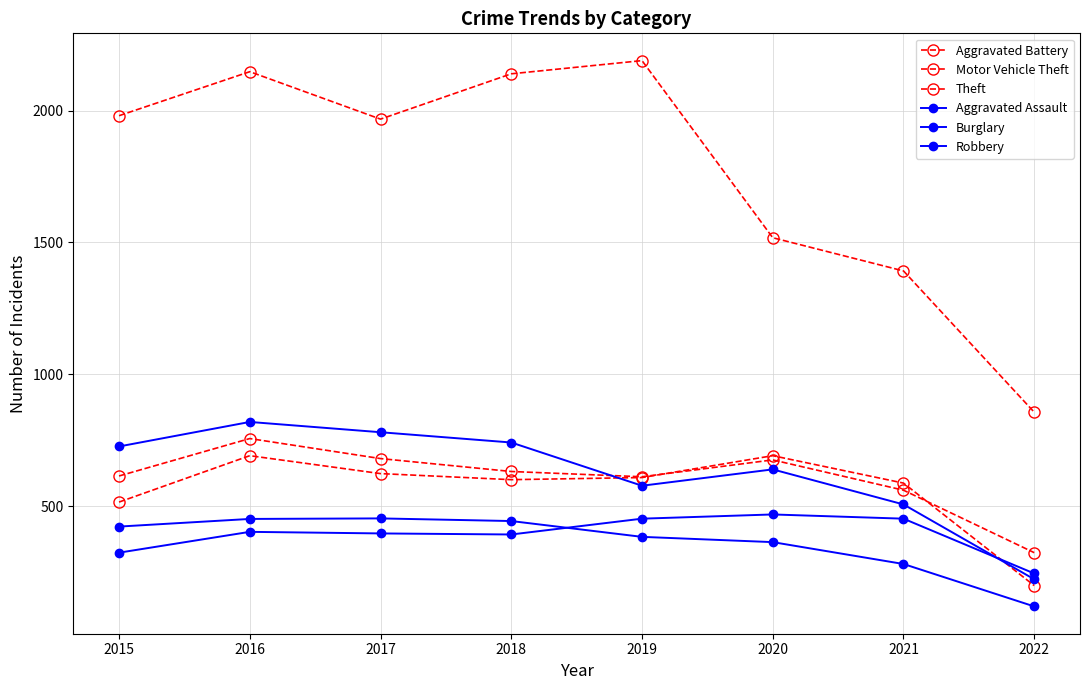

How many series are shown in this chart?

6